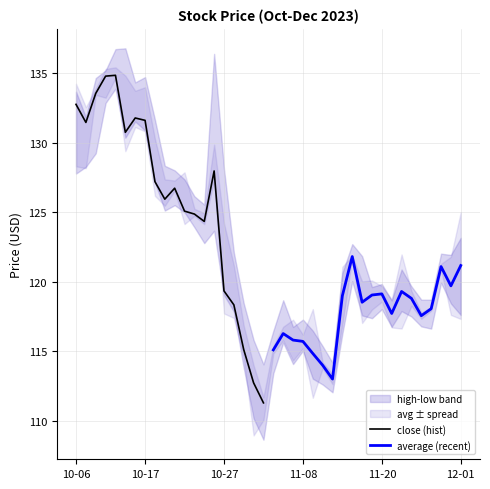

Which series ends up on top after the final intersection of average (recent) and close (hist)?

average (recent)